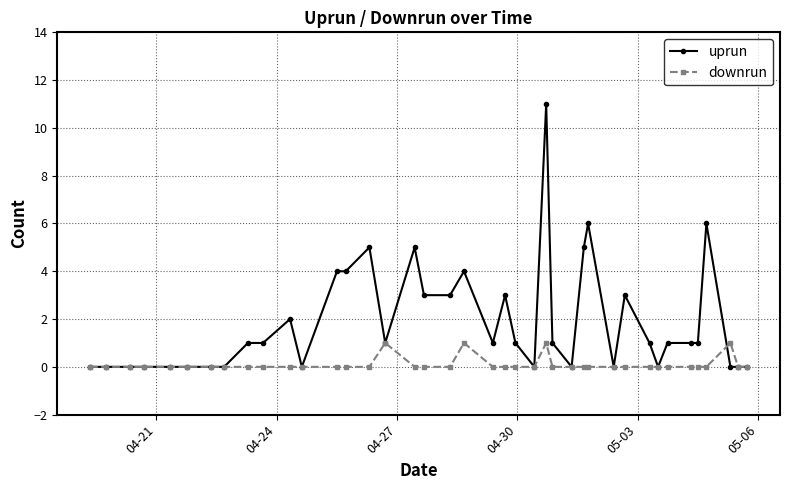

True or false: downrun has more than 2 points higher than both neighbors.

True